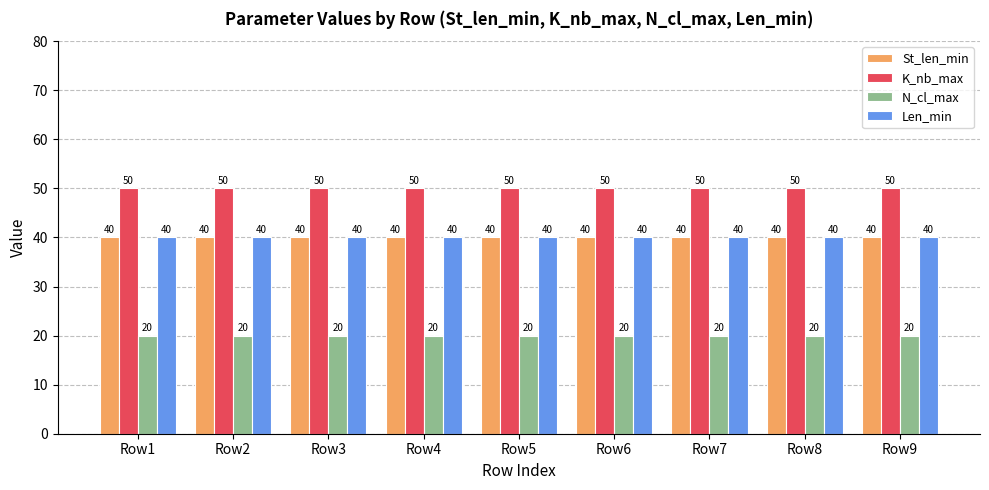

What is the highest value of the St_len_min series?

40